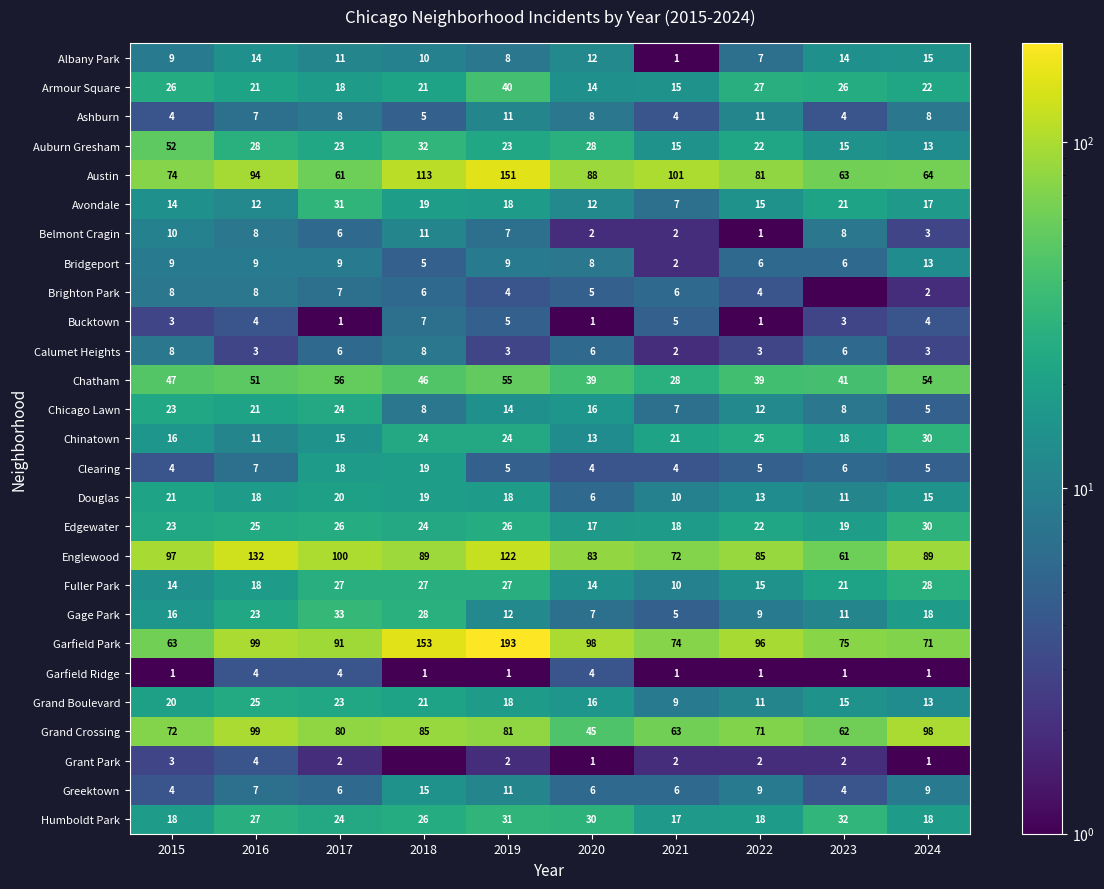

How many data points in Edgewater are less than 24?

5